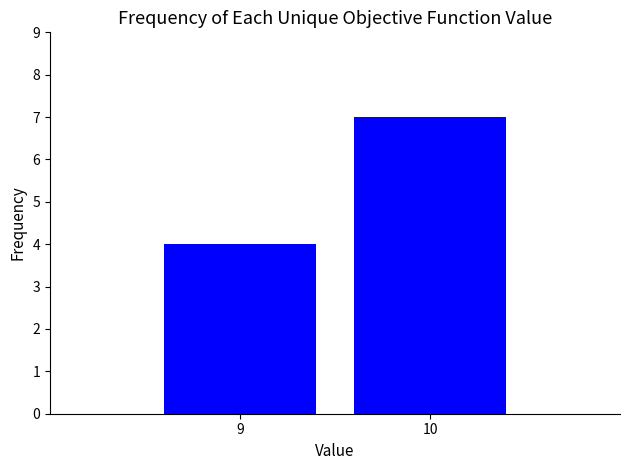

Count the values in the range 4 to 7.

2